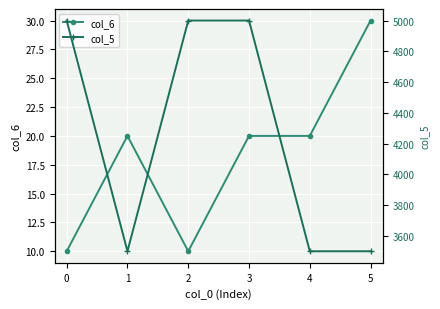

The col_6 series shows 20 at 4. True or false?

True